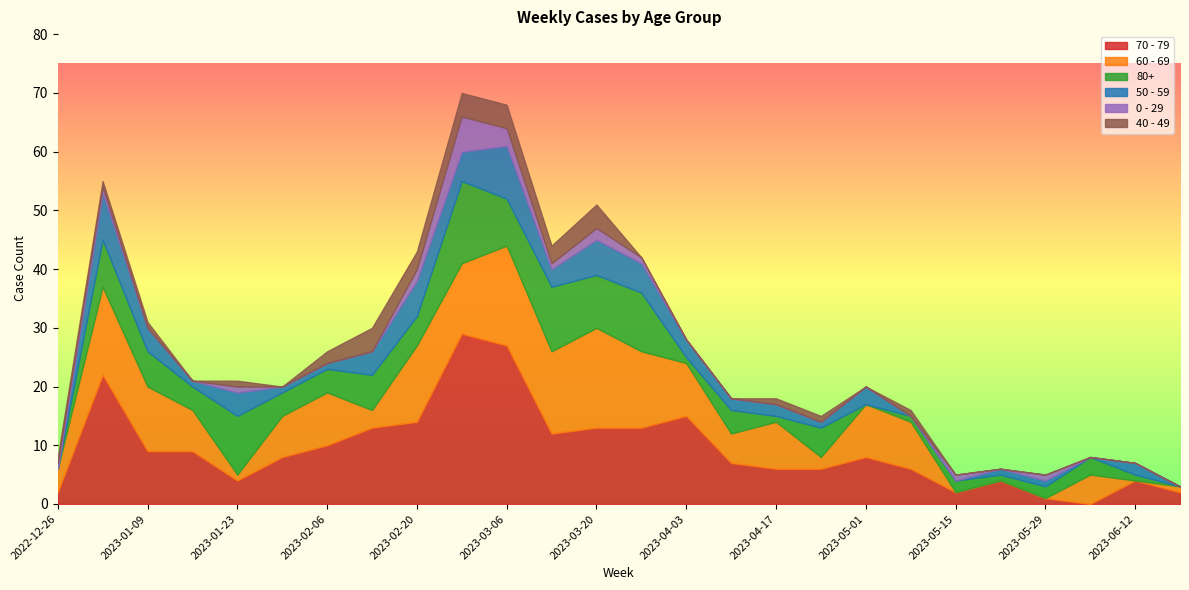

True or false: 60 - 69 and 40 - 49 intersect in this chart.

True